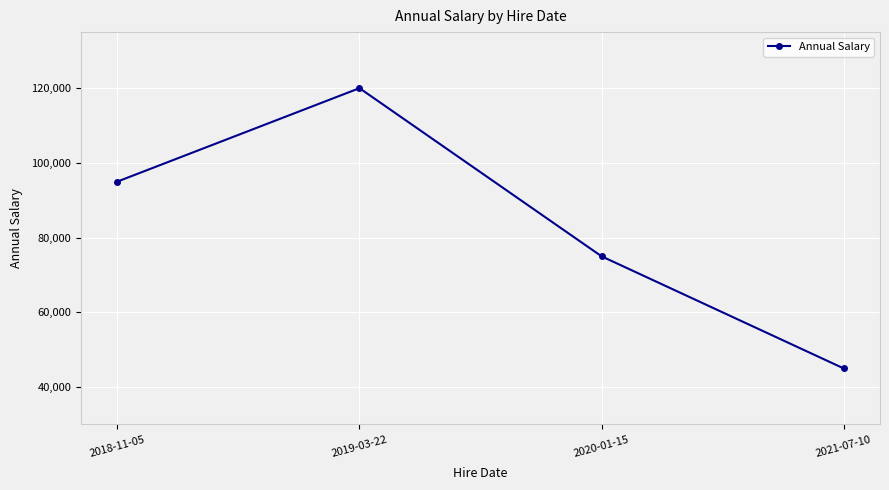

Where is the data nearest to the value 82500?

2020-01-15